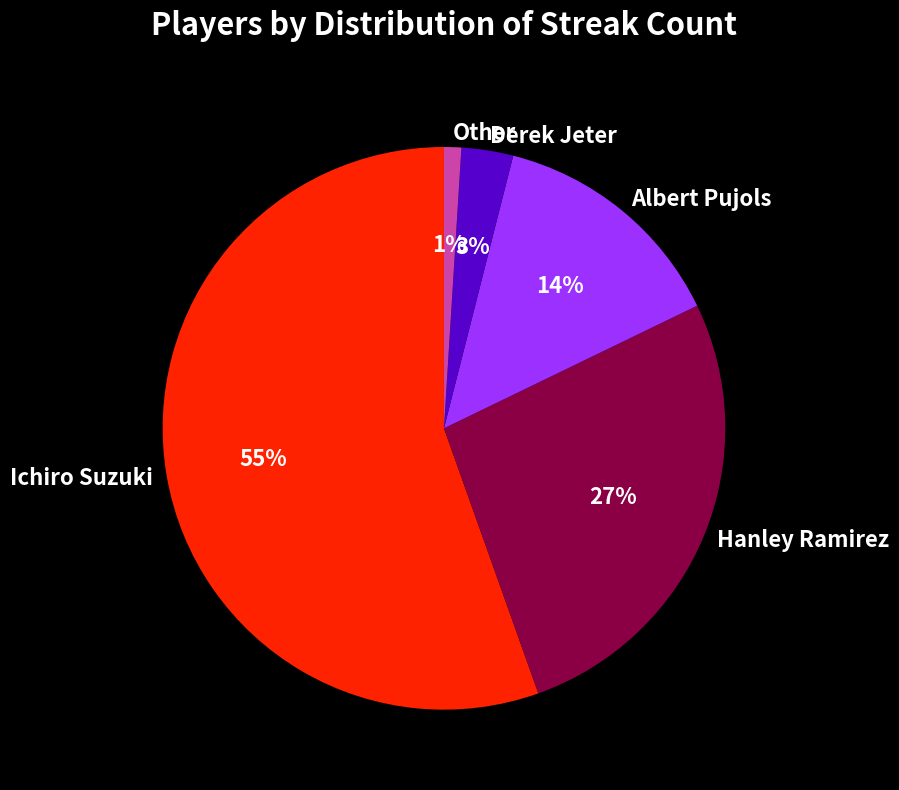

Which has a higher value, Other or Albert Pujols?

Albert Pujols